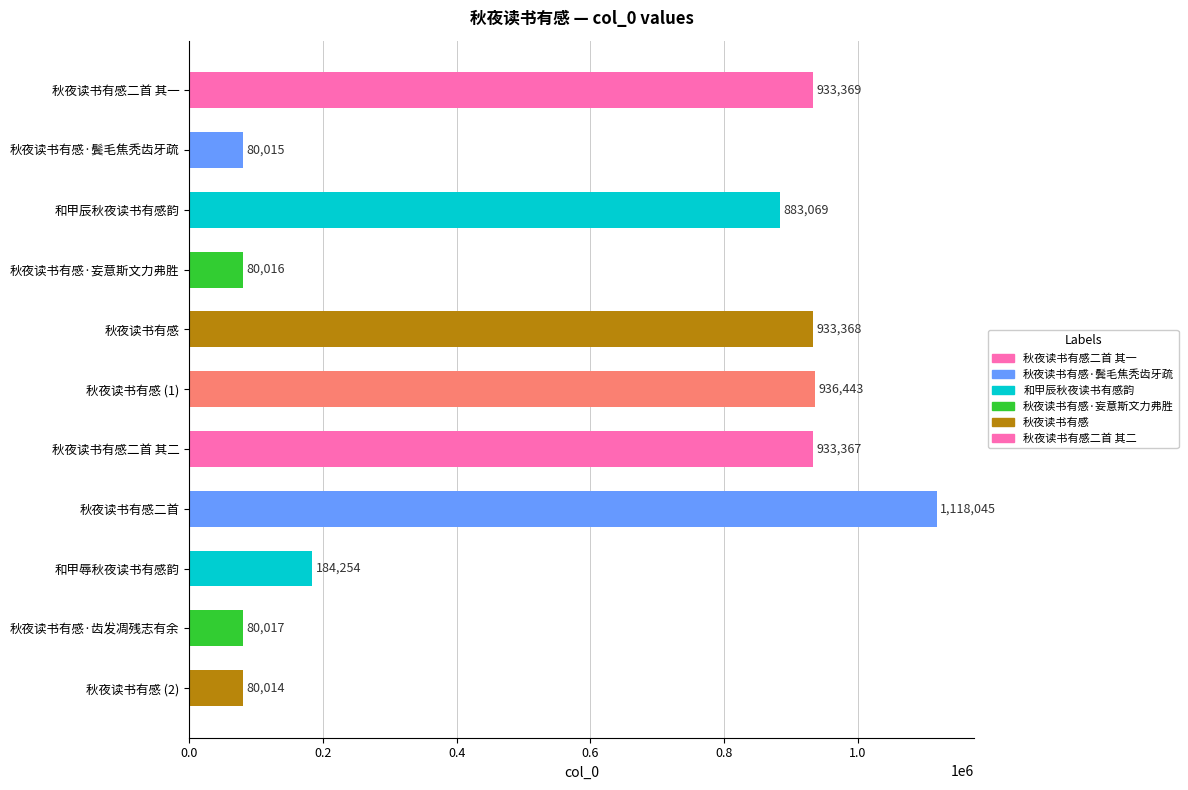

Which category has the highest value across all series?

秋夜读书有感二首